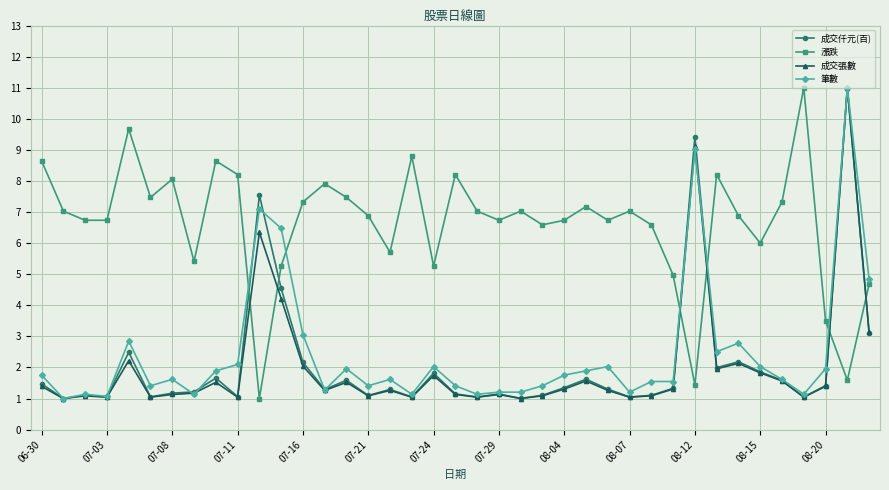

What is the smallest value displayed?

1.0